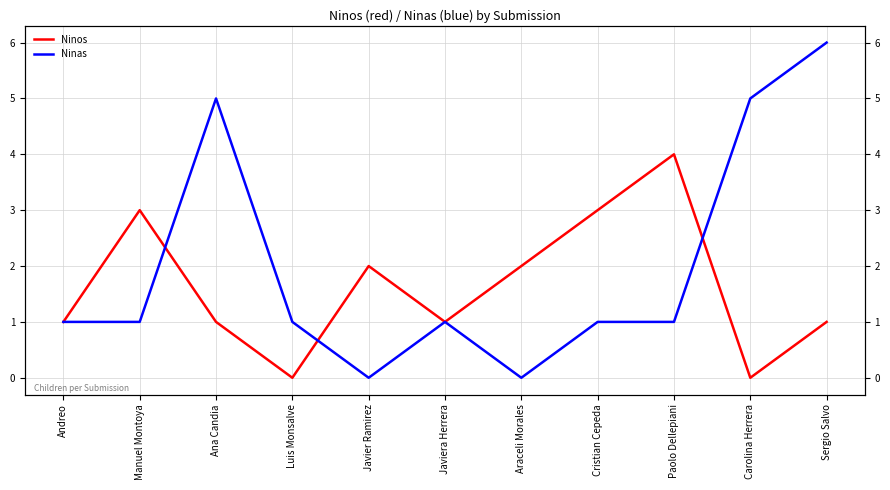

Rank the series by their maximum value, from highest to lowest.

Ninas, Ninos